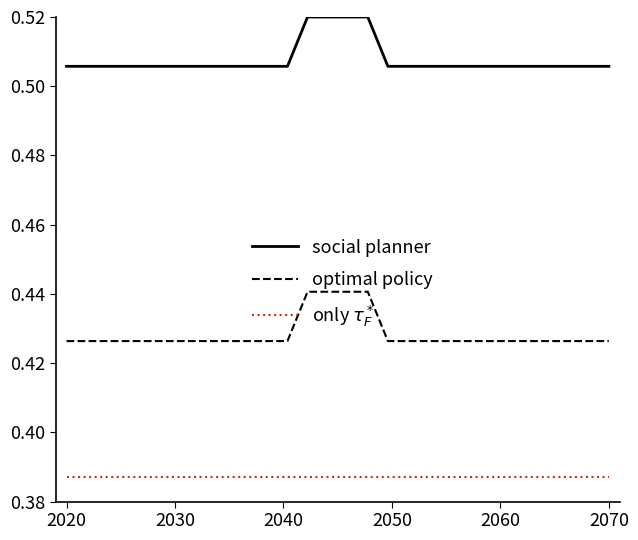

List the series in order of their peak value, lowest first.

only $\tau_F^*$, optimal policy, social planner